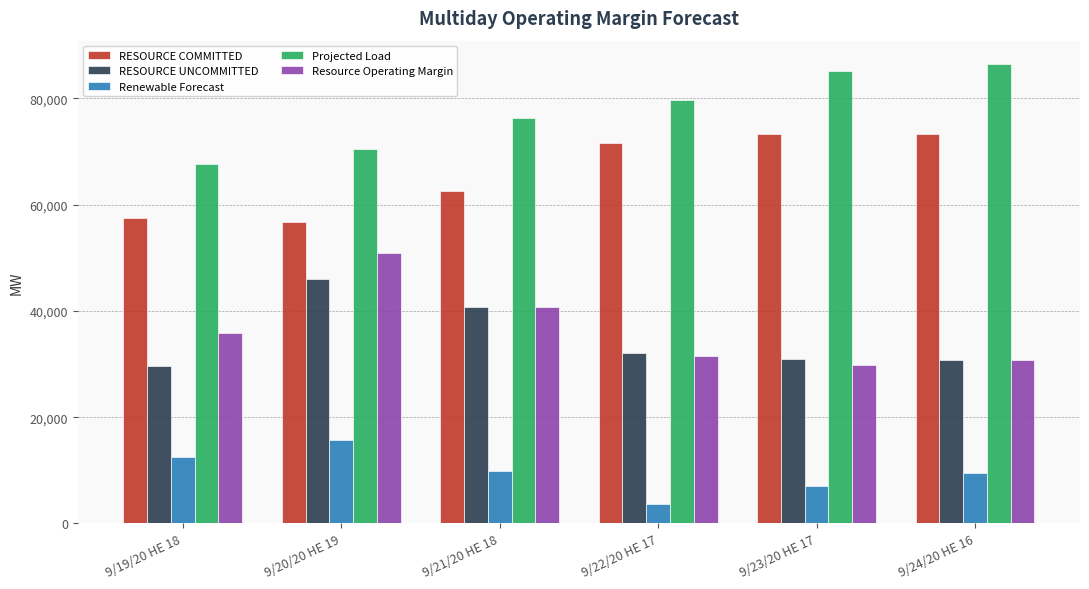

How many data points in RESOURCE COMMITTED are above 71671?

3